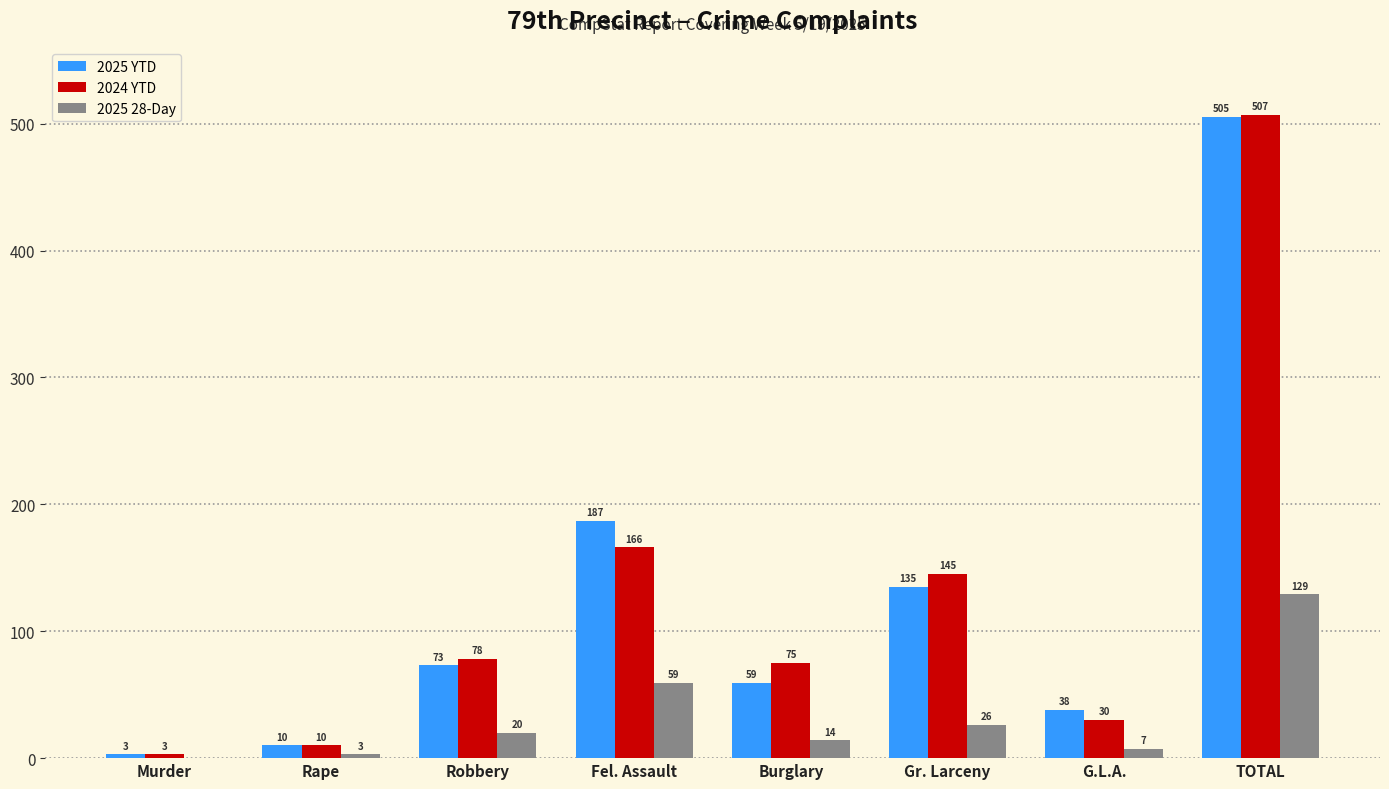

Are the bars horizontal?

No